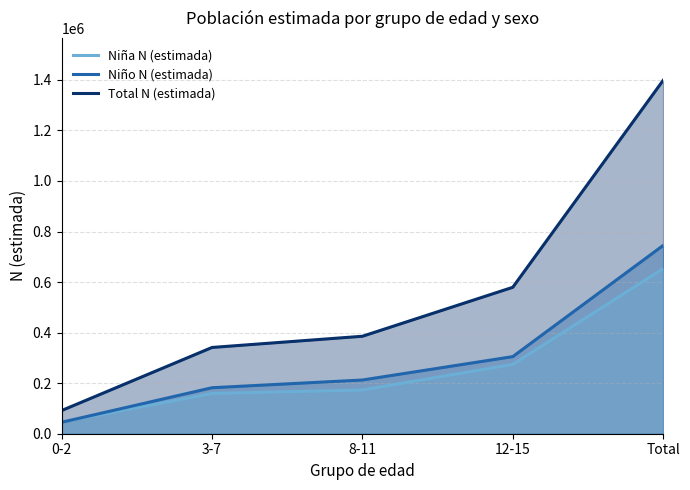

Is the value of Niña N (estimada) at 0-2 greater than the value of Niño N (estimada) at Total?

No